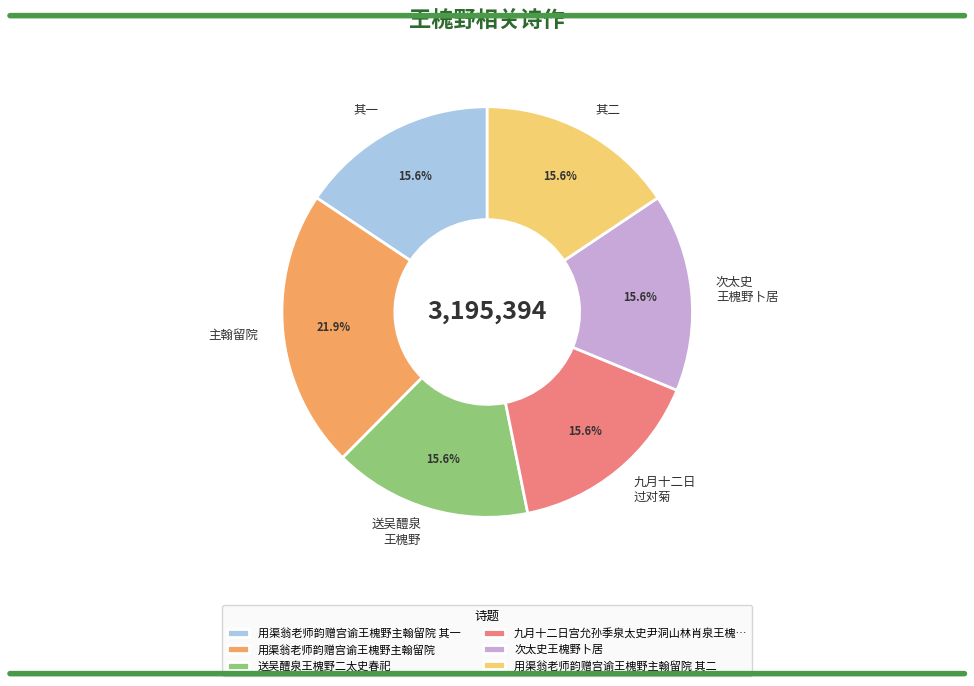

Which has a higher value, 用渠翁老师韵赠宫谕王槐野主翰留院 or 次太史王槐野卜居?

用渠翁老师韵赠宫谕王槐野主翰留院